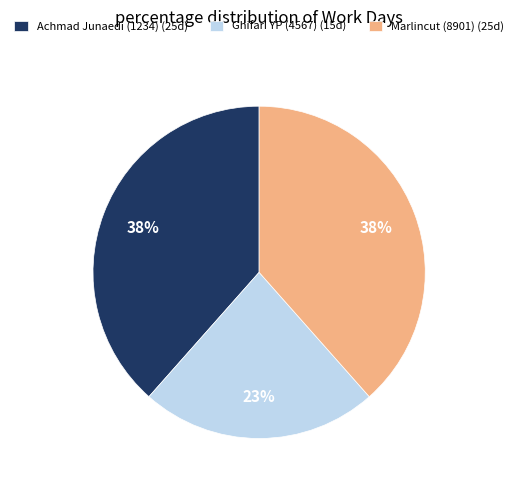

How many segments does this pie chart have?

3